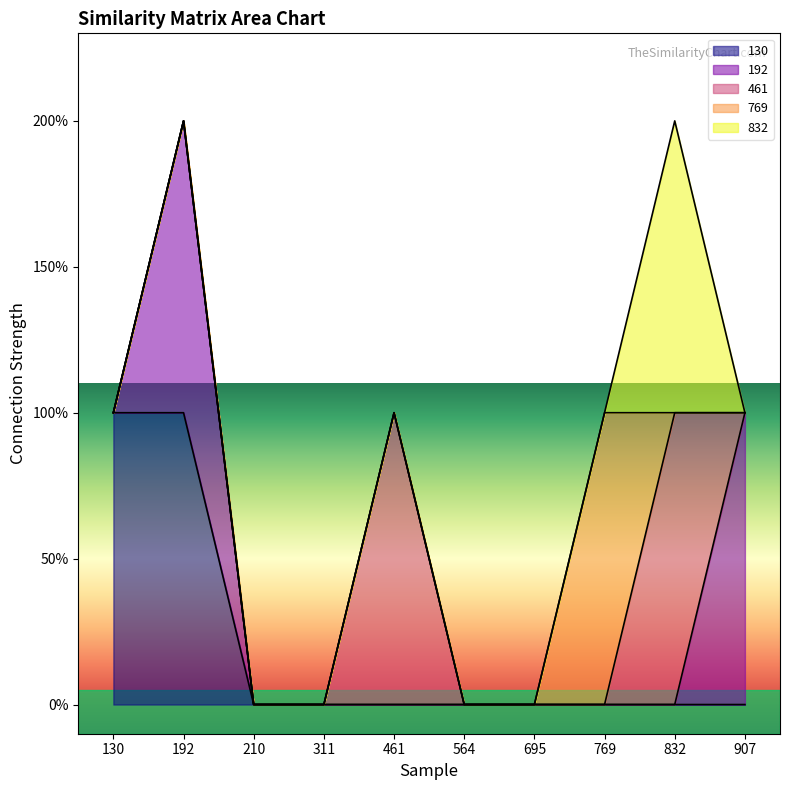

Is the value of 130 at 311 greater than the value of 832 at 461?

No